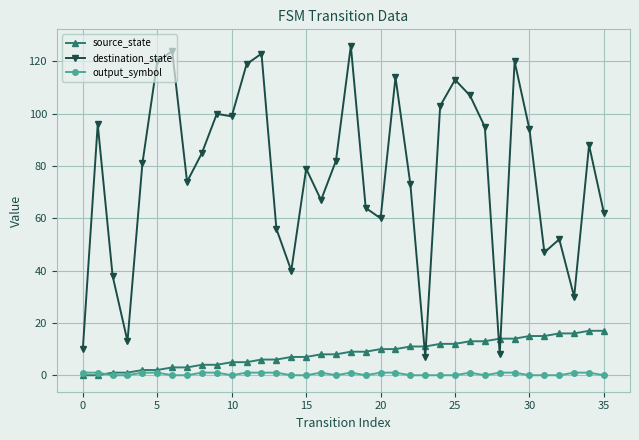

Rank the series by their maximum value, from highest to lowest.

destination_state, source_state, output_symbol